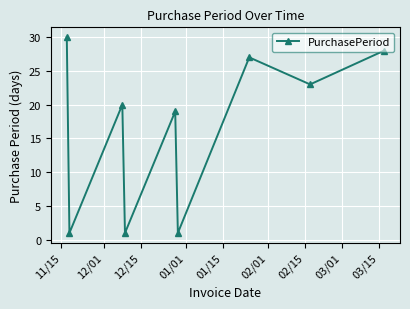

How many values are below 20?

4